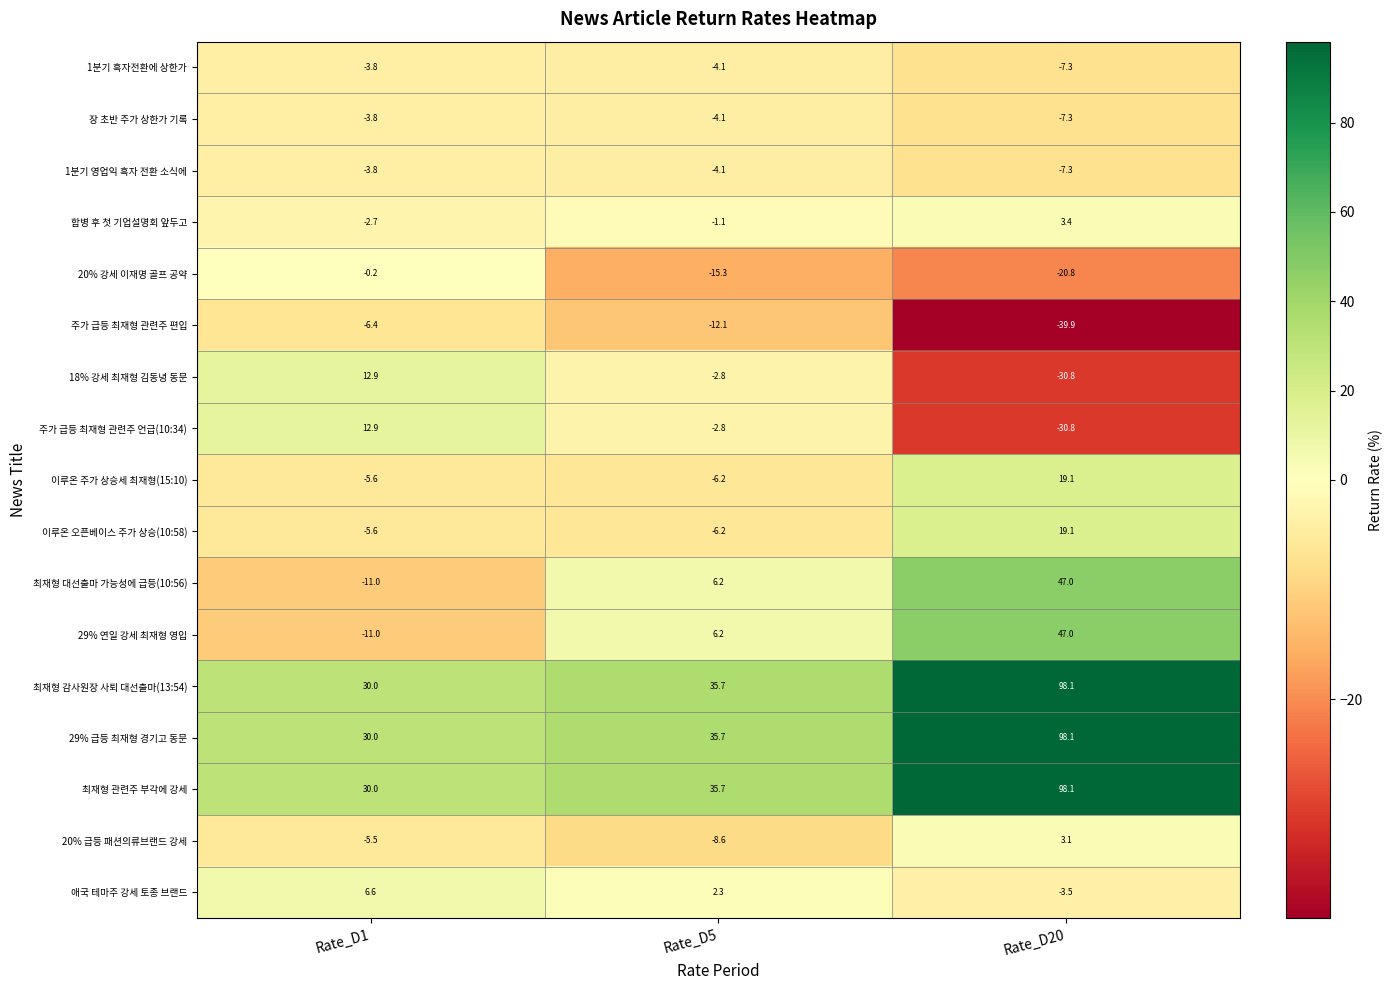

True or false: 1분기 영업익 흑자 전환 소식에 has a value of -7.0 at Rate_D5.

False